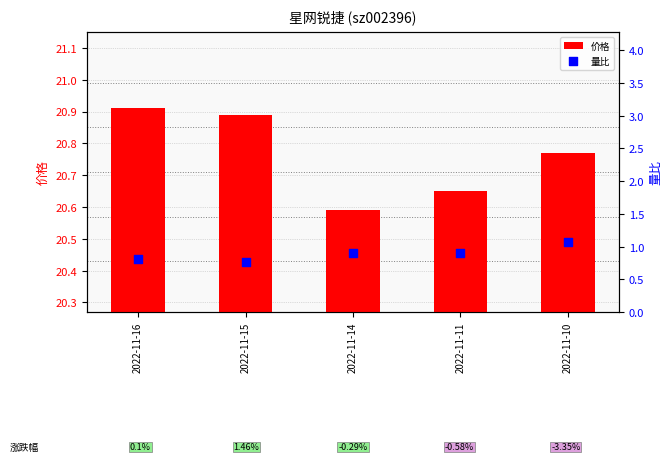

Which series reaches the minimum Y coordinate?

量比